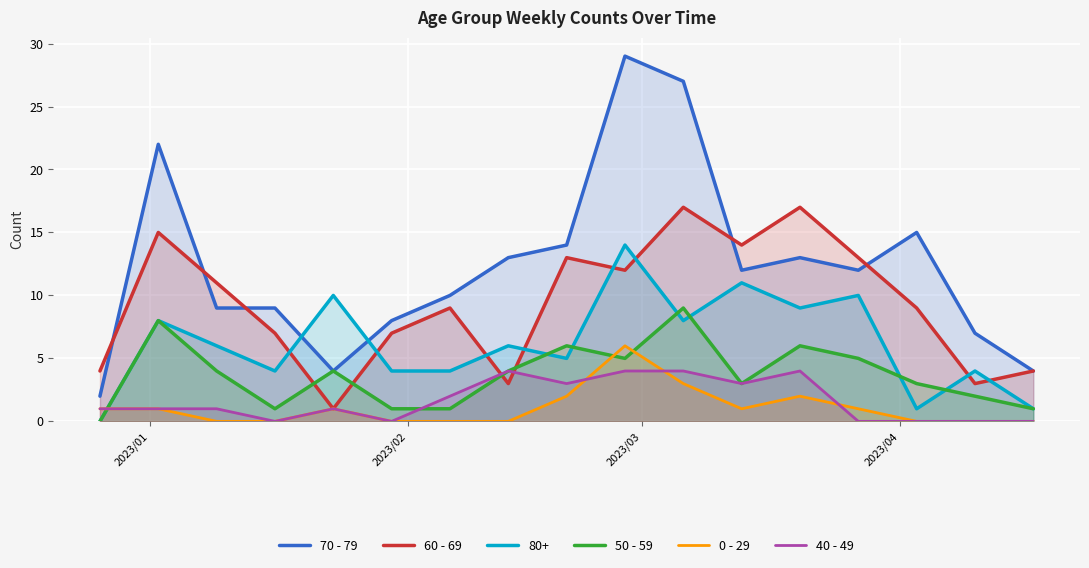

Rank the series by their maximum value, from lowest to highest.

40 - 49, 0 - 29, 50 - 59, 80+, 60 - 69, 70 - 79